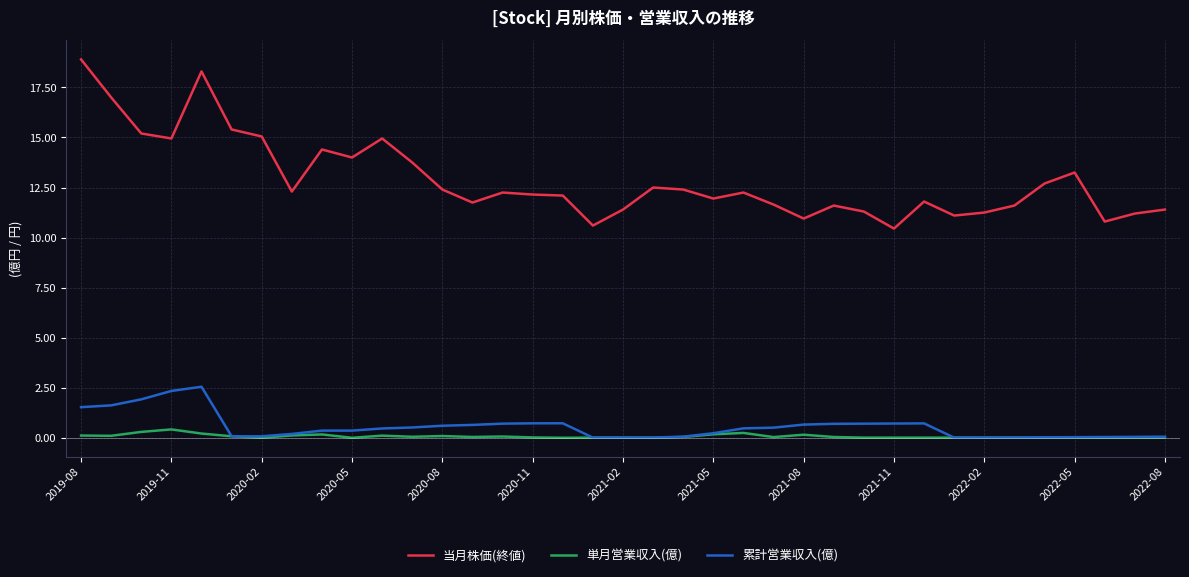

Which series has the largest total across all categories?

当月株価(終値)